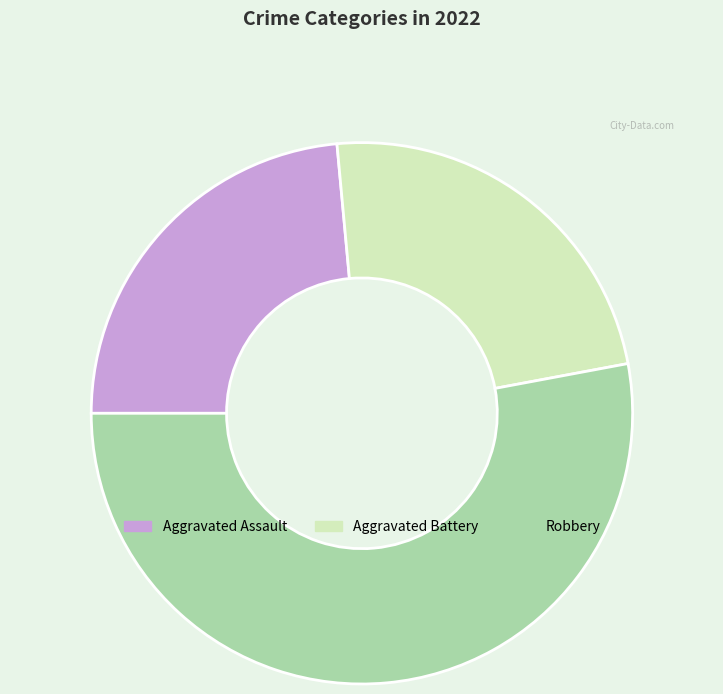

Between Robbery and Aggravated Battery, which is larger?

Robbery